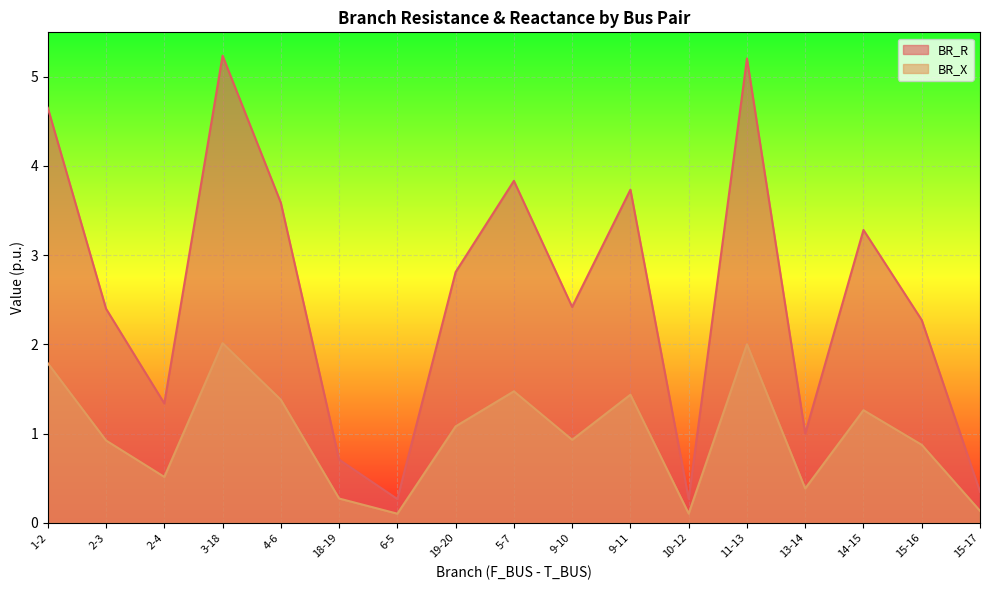

What is the smallest value displayed?

0.1